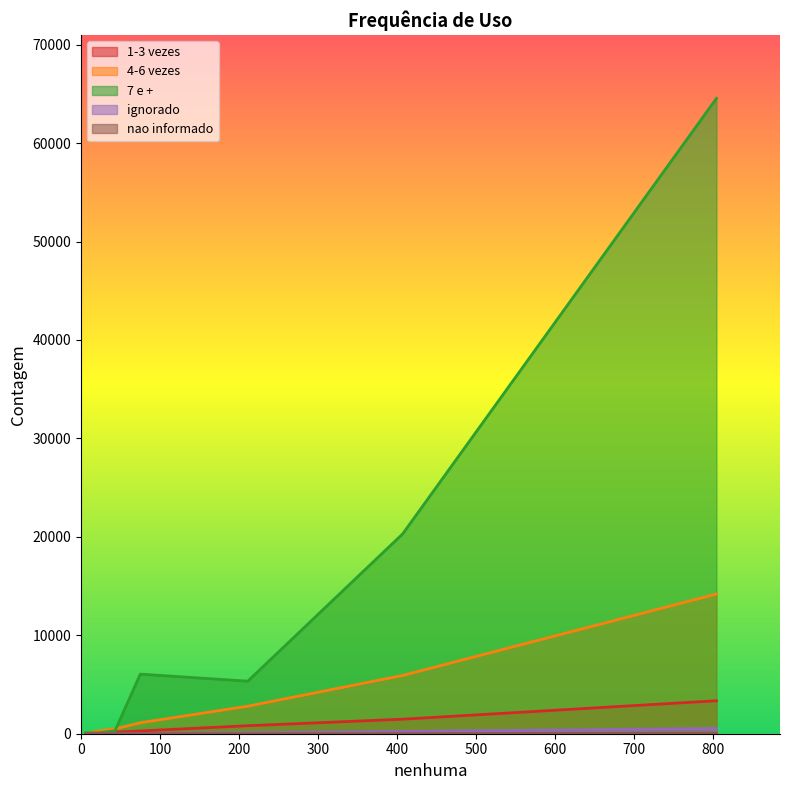

Is the value of nao informado at 407 greater than the value of ignorado at 407?

No